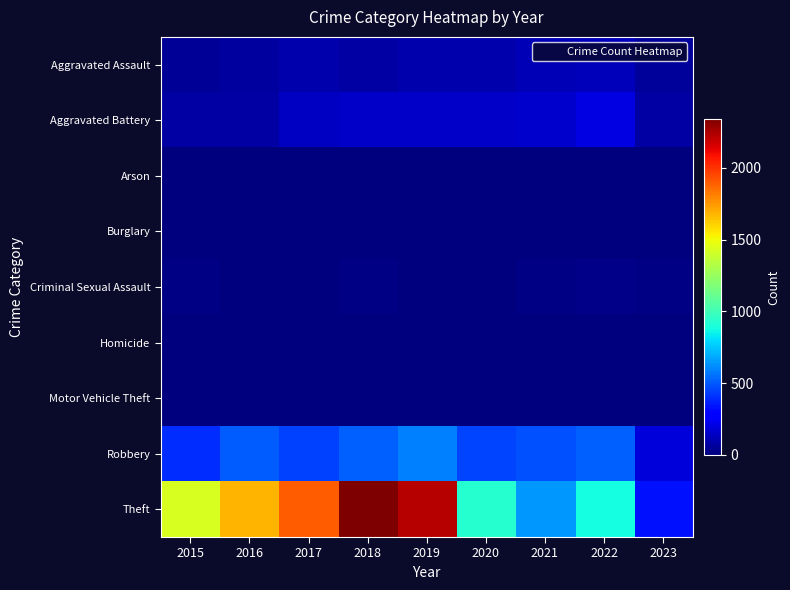

Which label corresponds to the smallest value in the chart?

2016